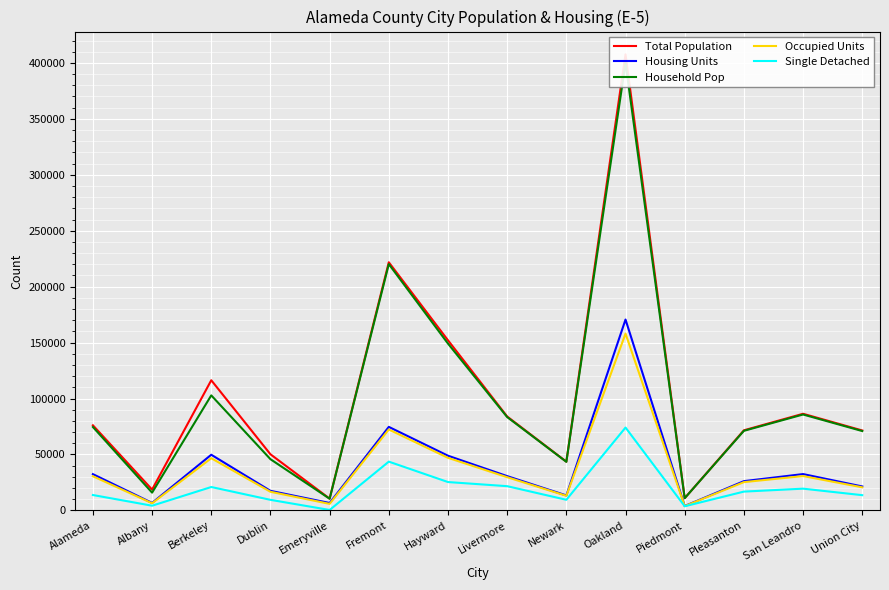

What is the difference between the second highest and minimum values in the Total Population series?

211265